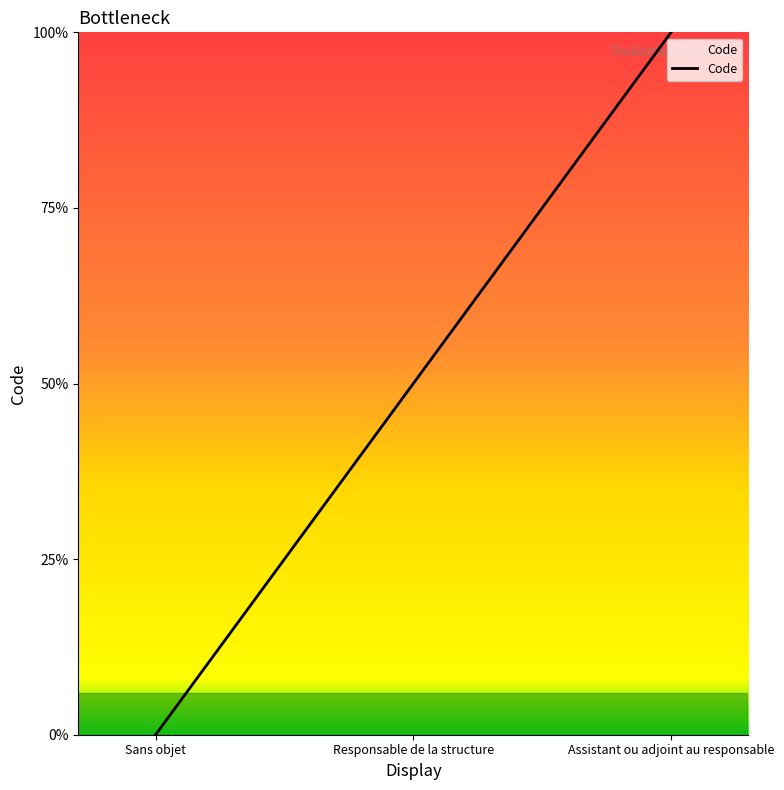

Does the chart display data point markers on the line(s)?

No